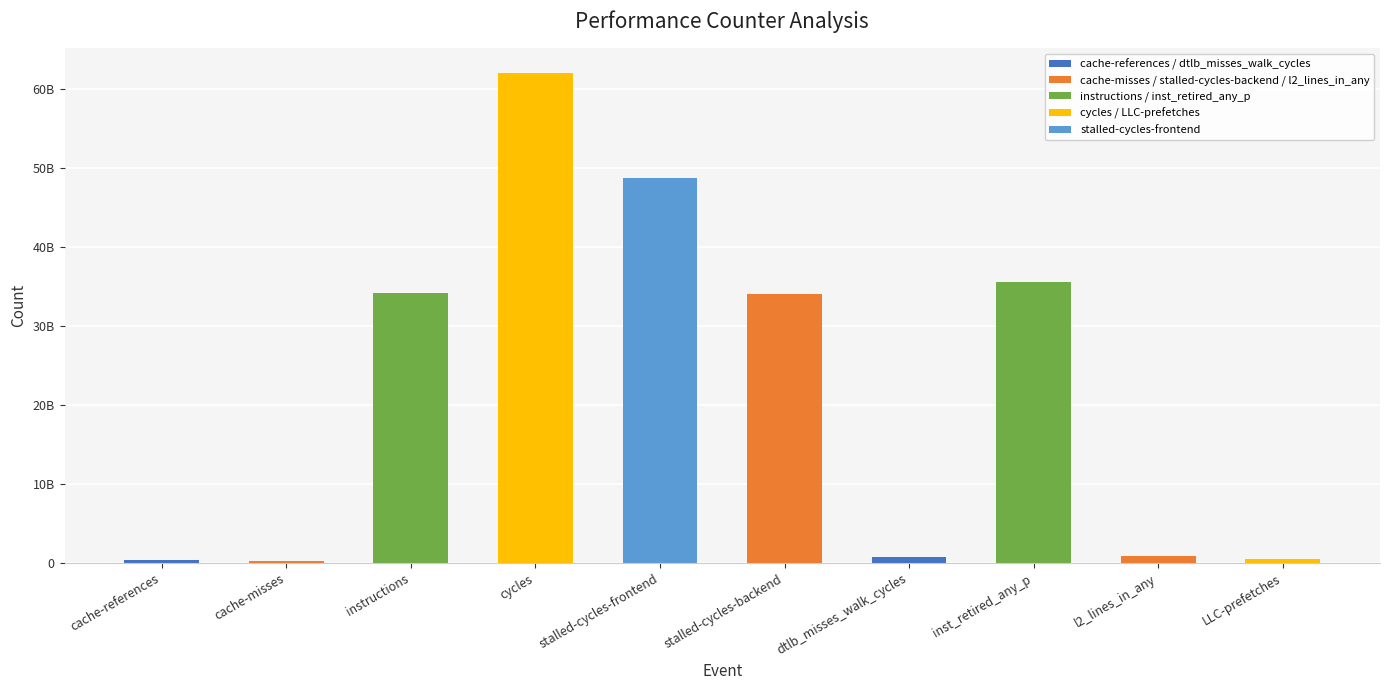

Rank the categories by value from lowest to highest.

cache-misses, cache-references, LLC-prefetches, dtlb_misses_walk_cycles, l2_lines_in_any, stalled-cycles-backend, instructions, inst_retired_any_p, stalled-cycles-frontend, cycles